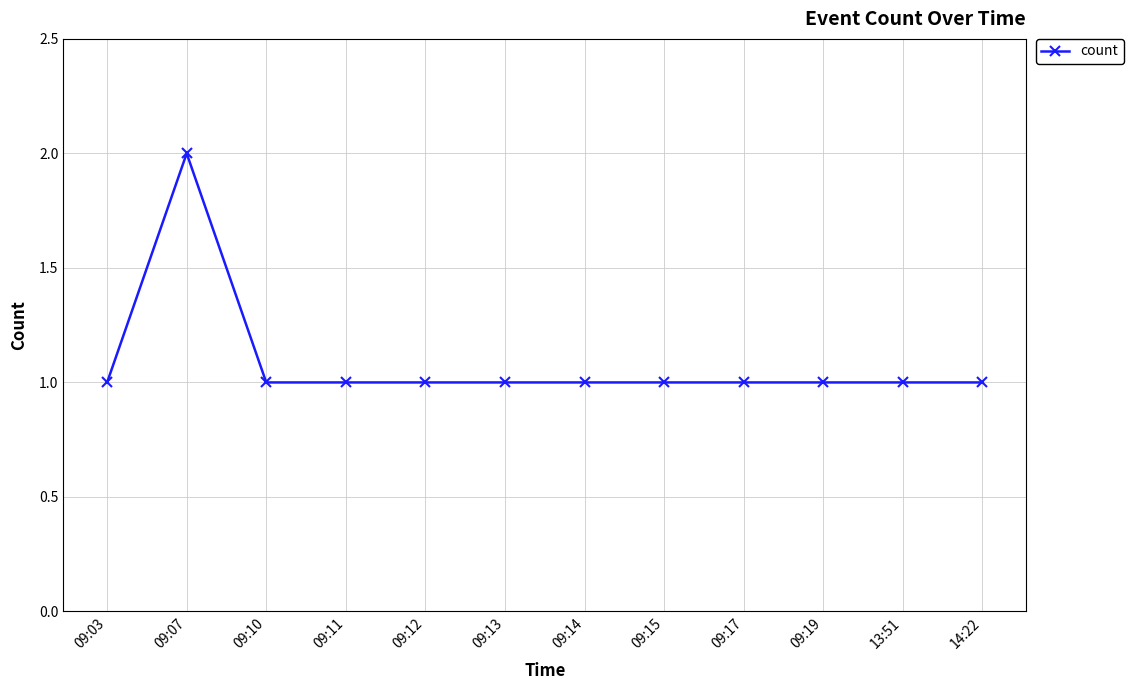

Reading left to right, extract all data points from this chart.

1	2	1	1	1	1	1	1	1	1	1	1